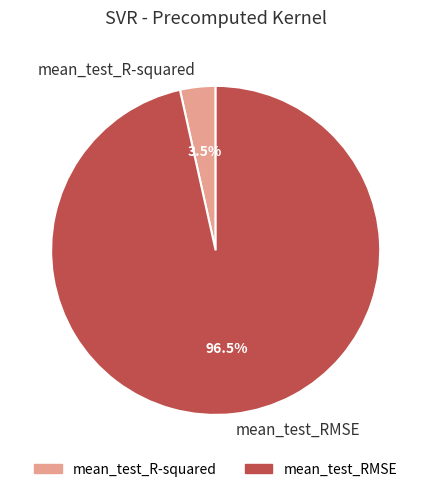

How much of the chart is everything except mean_test_R-squared?

96.5%